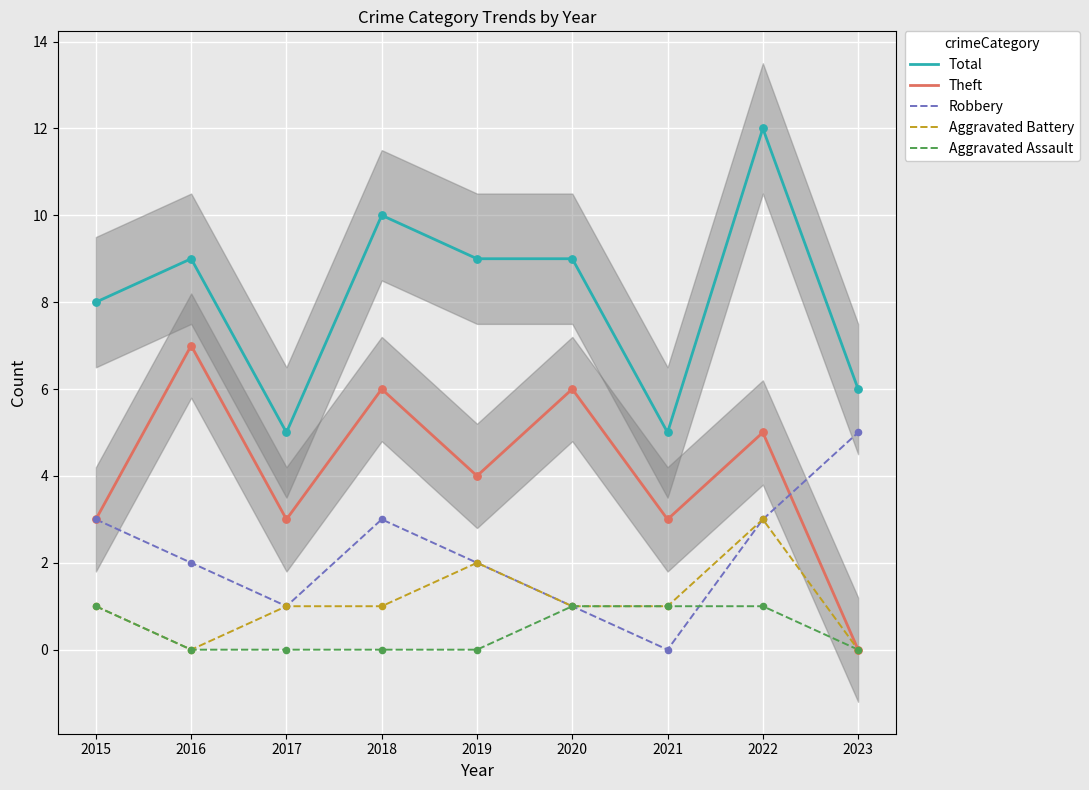

What are all the series names shown in the legend?

Total, Theft, Robbery, Aggravated Battery, Aggravated Assault